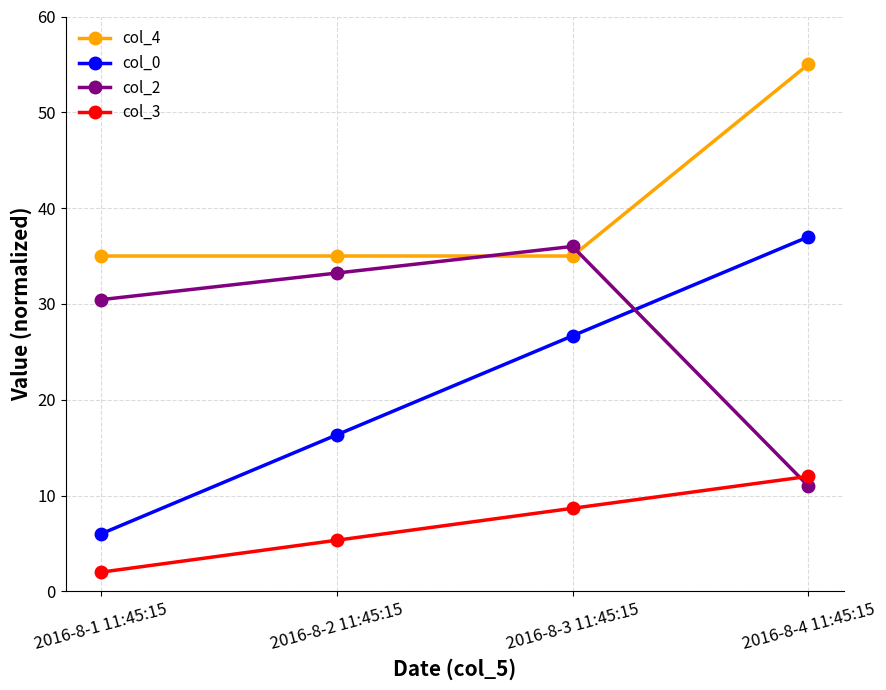

Which series has the widest spread of values?

col_0